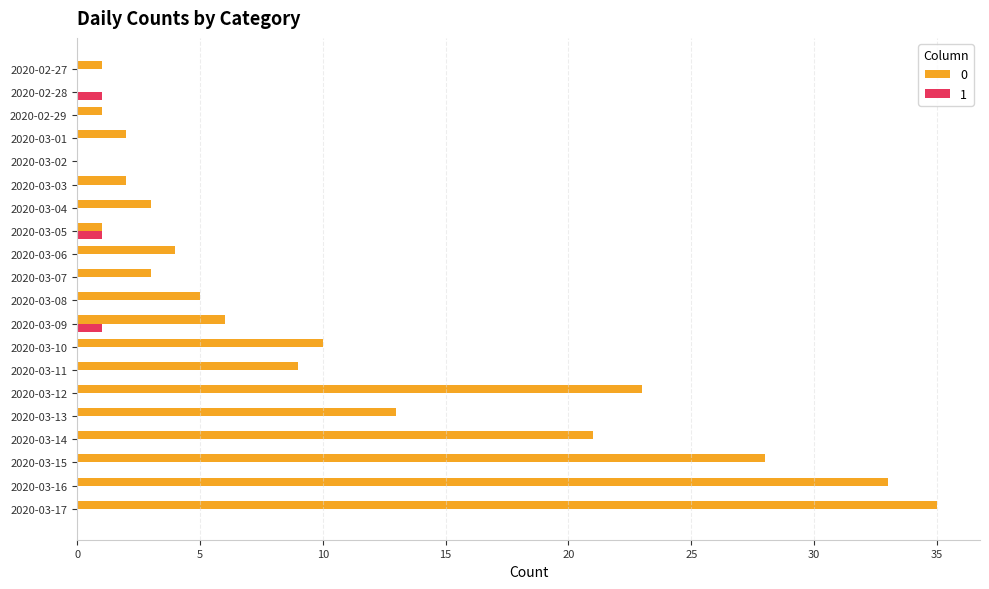

True or false: 1 has a value of 0 at 2020-03-03.

True